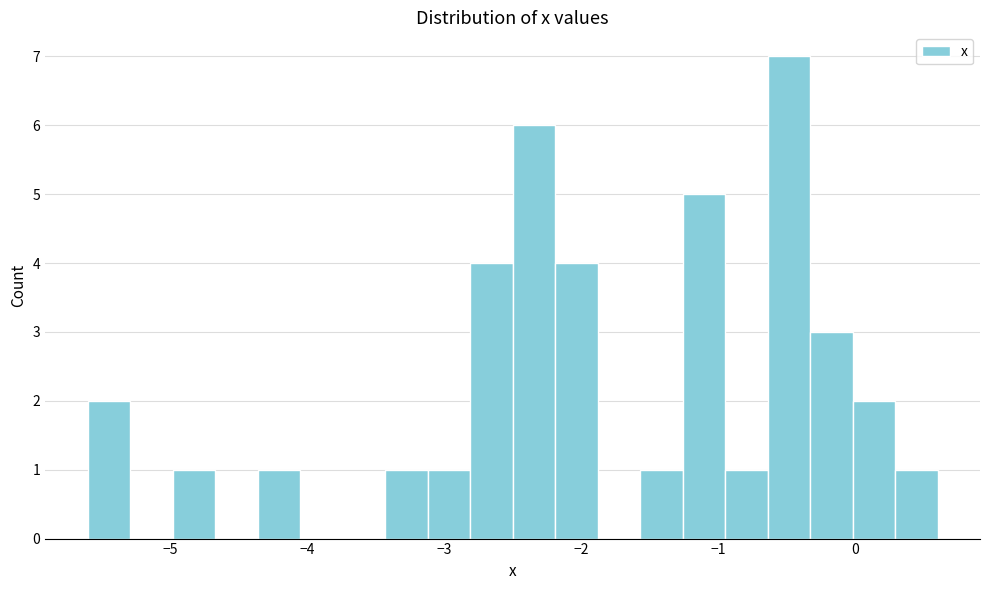

Around what value on the x-axis is the tallest bar? Give the approximate position of its centre, as read against the axis.

-0.5